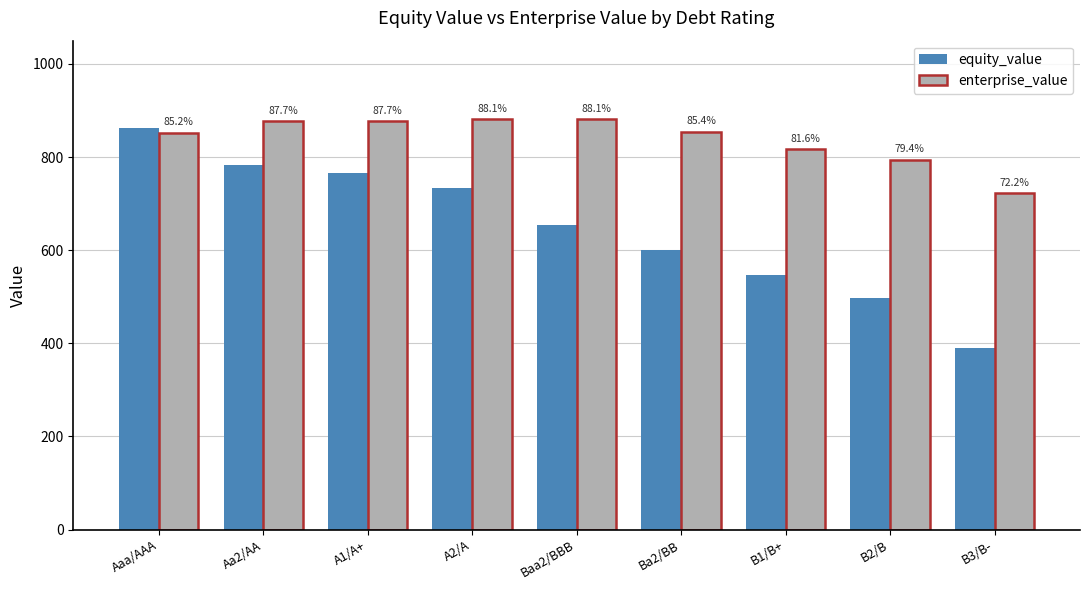

What are all the series names shown in the legend?

equity_value, enterprise_value